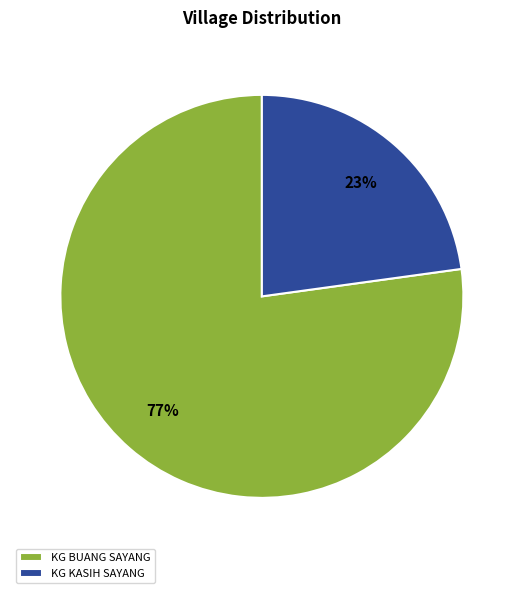

True or false: KG KASIH SAYANG accounts for 23% of the total.

True